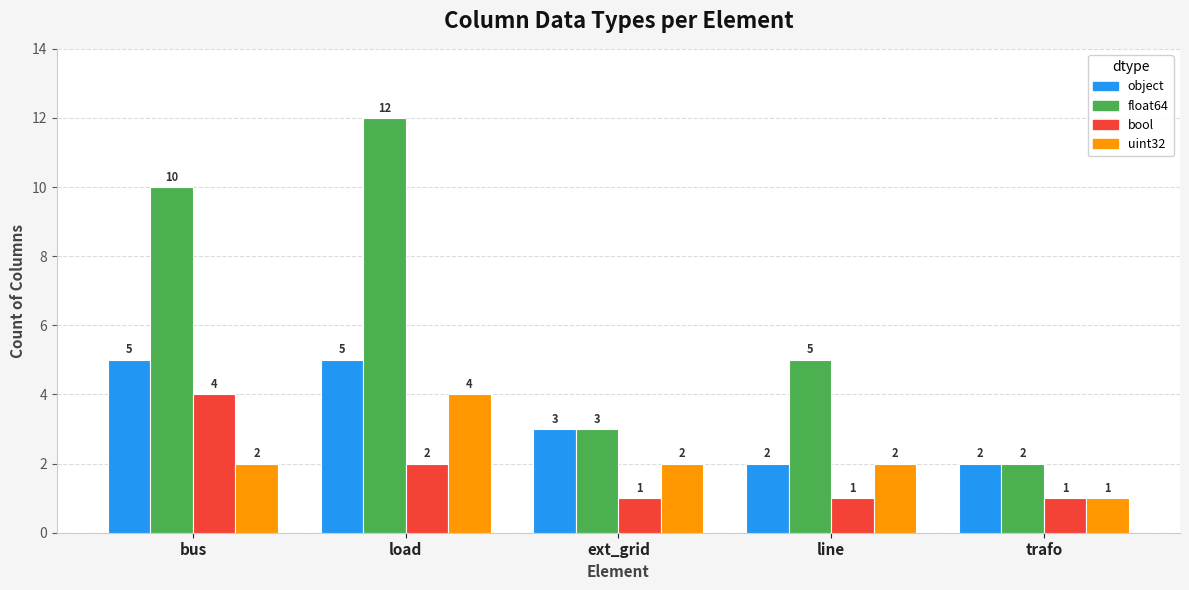

Between load and line, which series saw the biggest shift?

float64